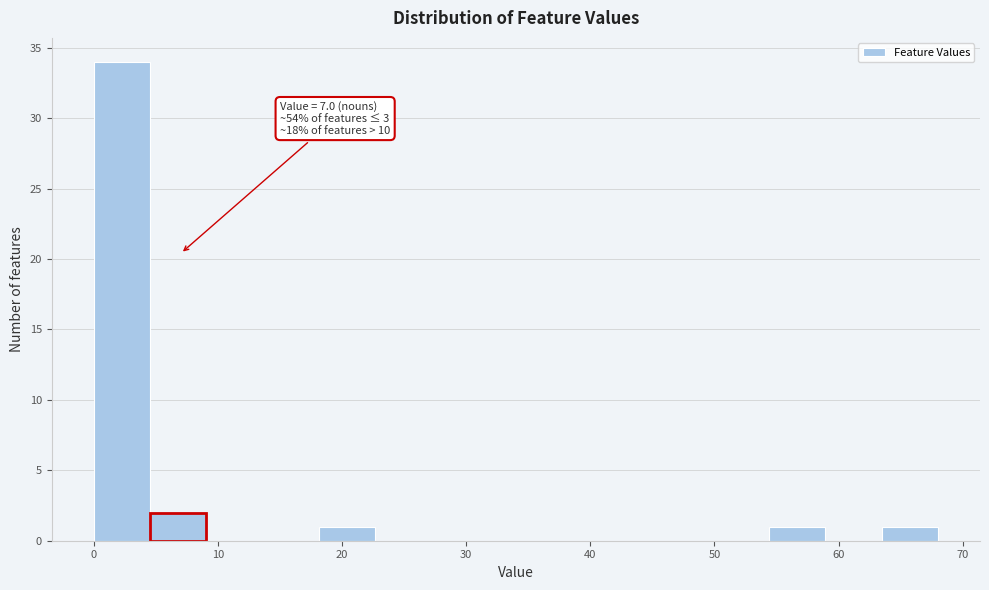

Over which range of the x-axis is the bar tallest?

0 to 5